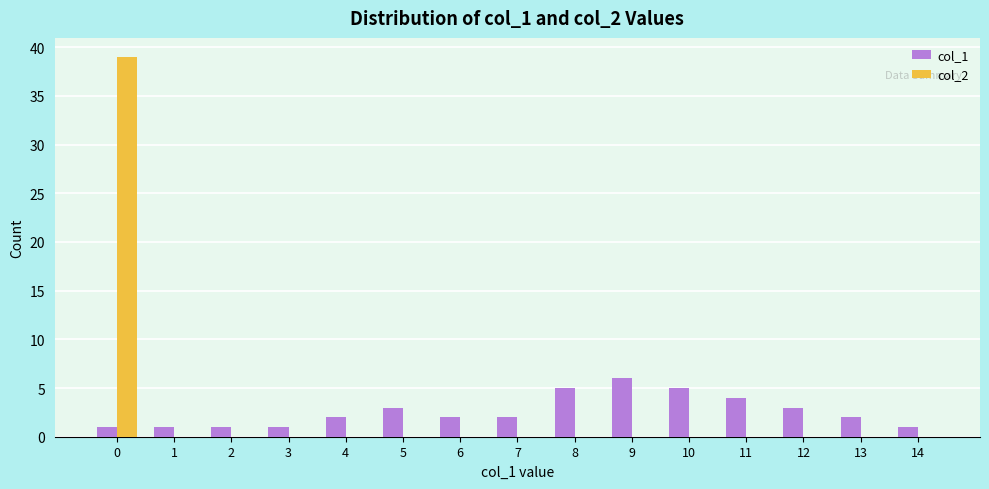

What is the maximum value shown in the chart?

39